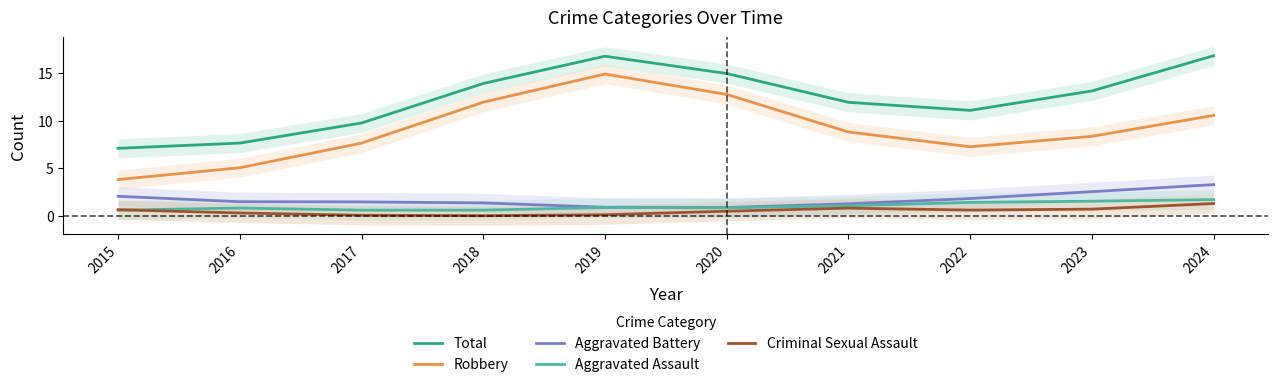

Where does the Robbery series first go above 8?

2018